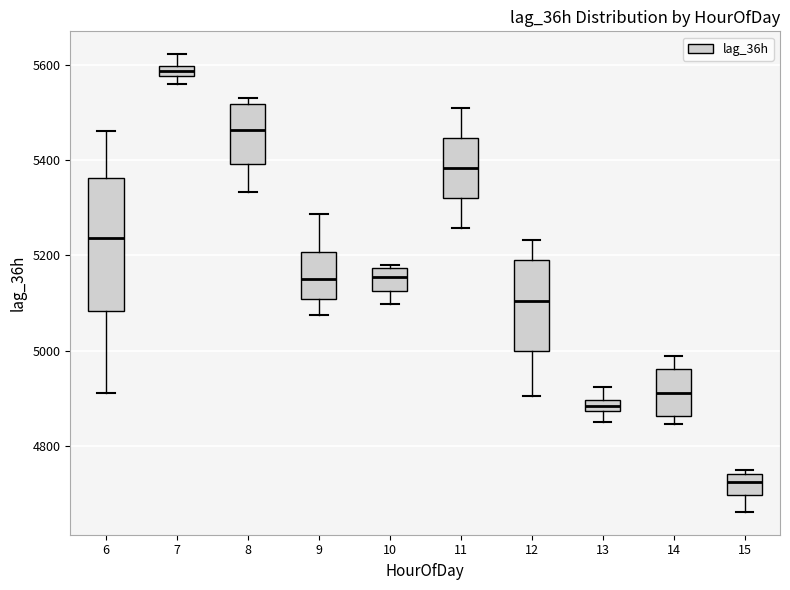

Comparing the boxes themselves (not the whiskers), which one is the tallest?

6